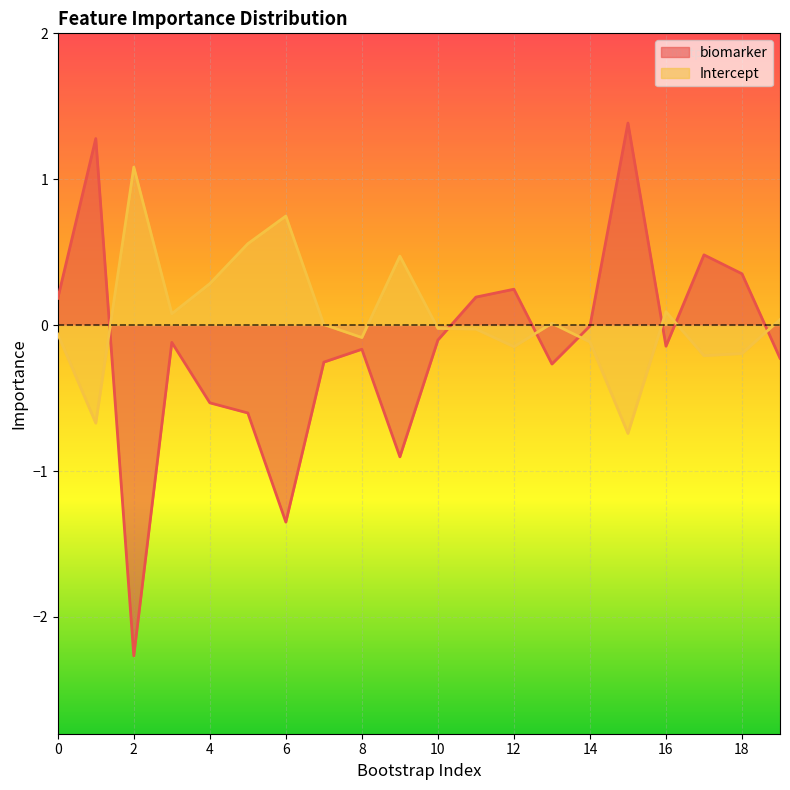

Which series has the largest total across all categories?

Intercept